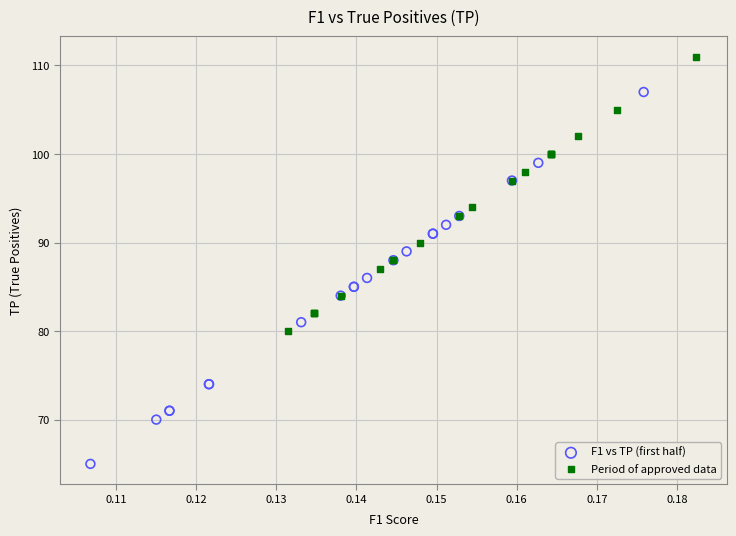

Which series contains the highest Y value?

Period of approved data